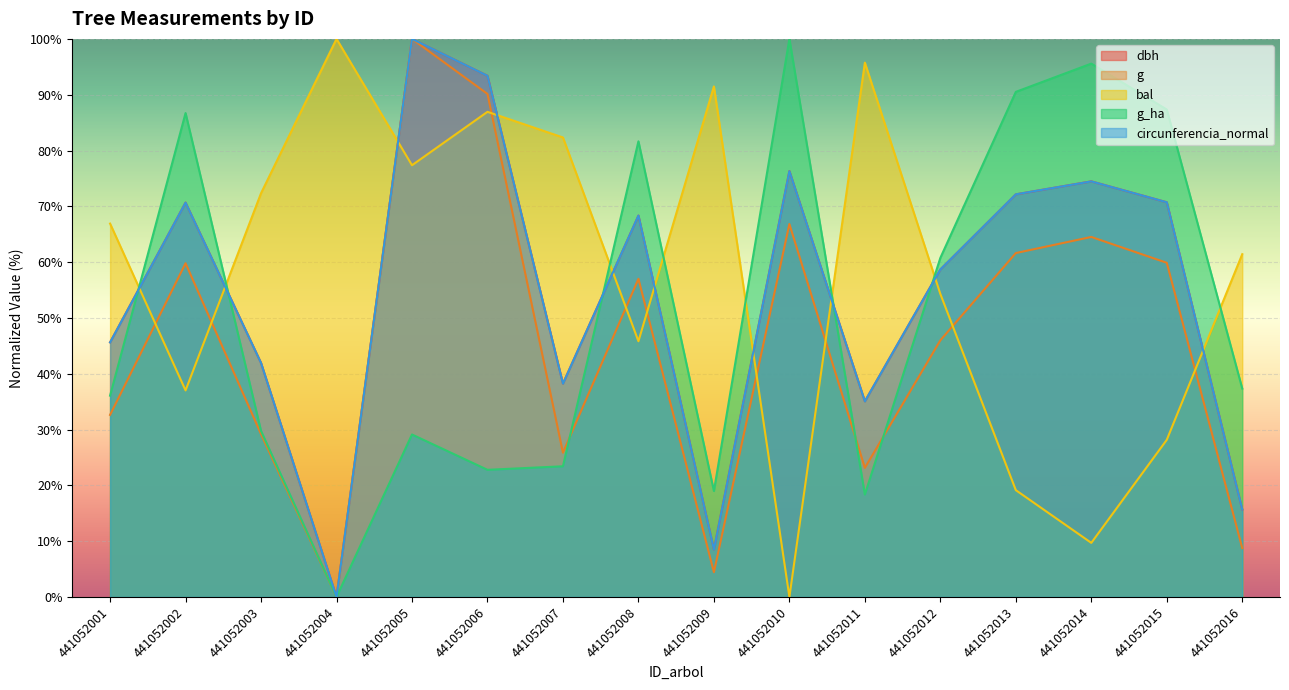

True or false: g has a value of 59.9 at 441052015.

True